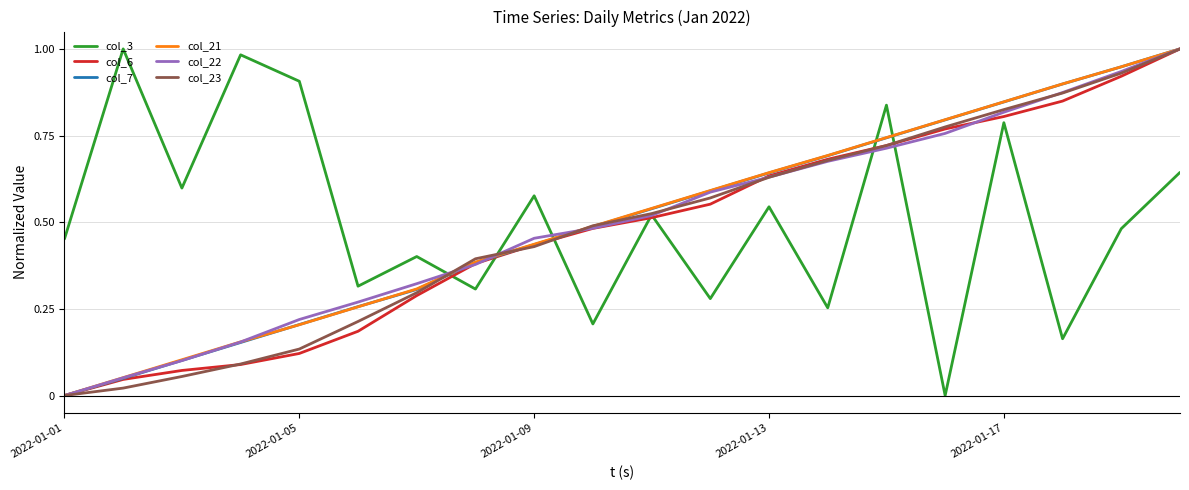

What are all the series names shown in the legend?

col_3, col_6, col_7, col_21, col_22, col_23